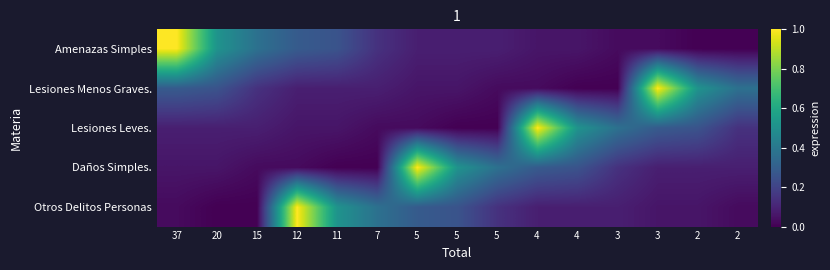

What is the total value across all series at 5?

1.5